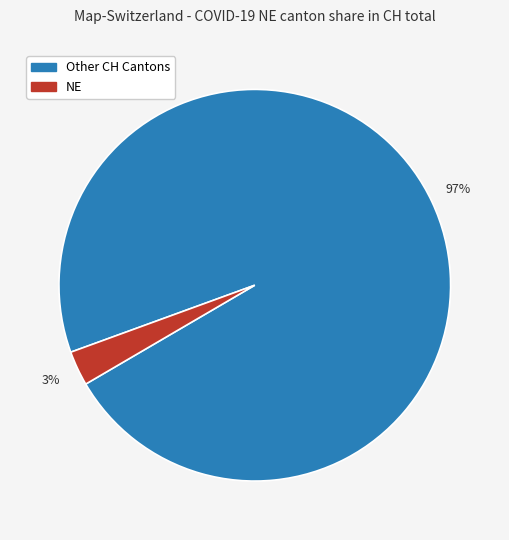

Is there a majority slice in this chart?

Yes